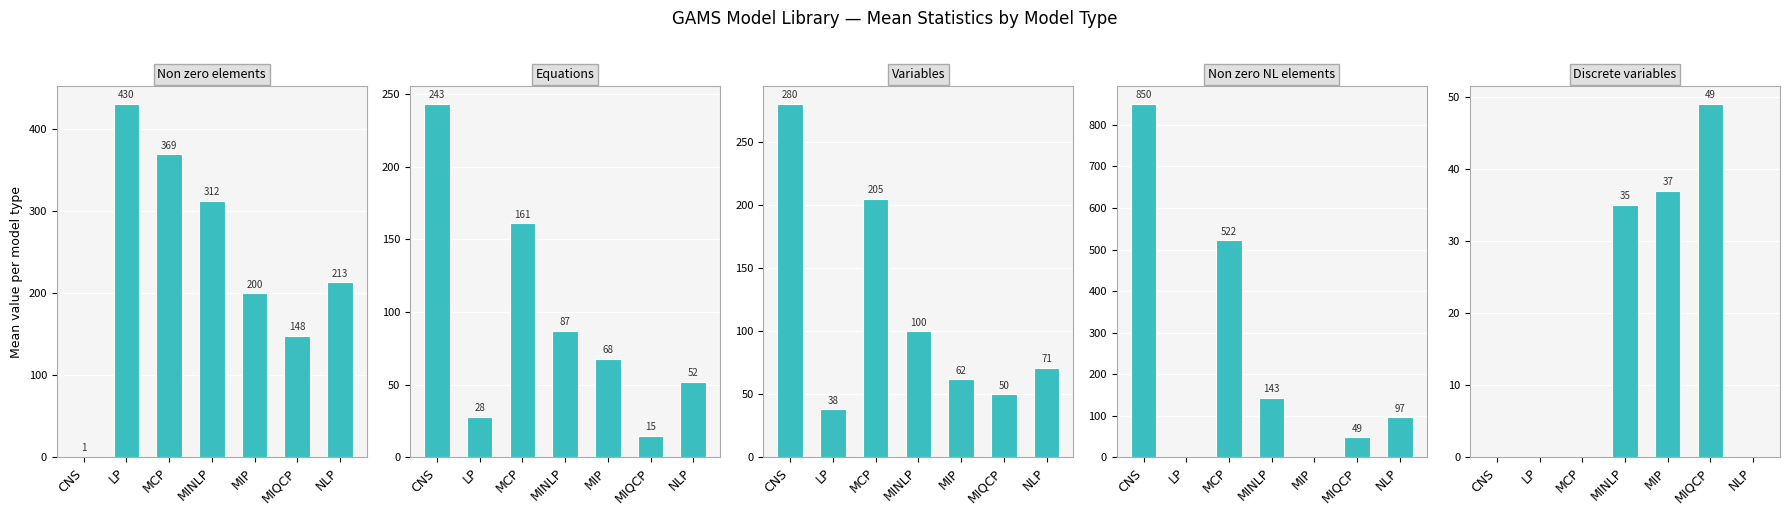

Is it true that Discrete variables equals 28 at LP?

False